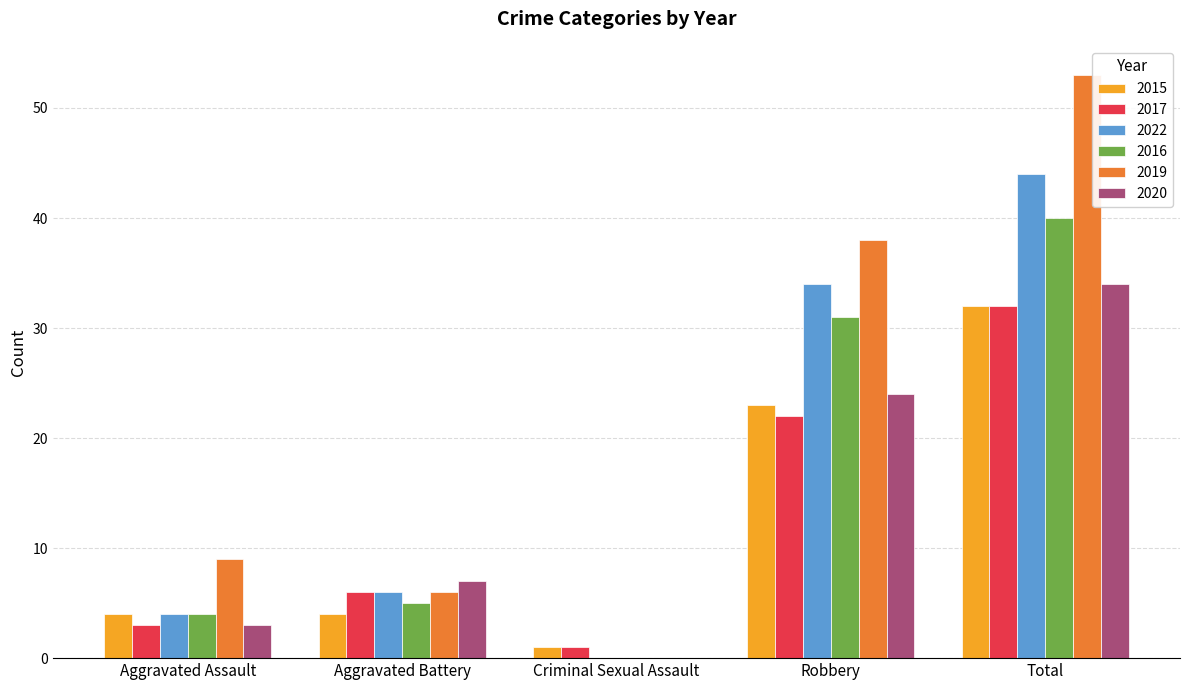

What is the spread (max minus min) of values at Robbery?

16